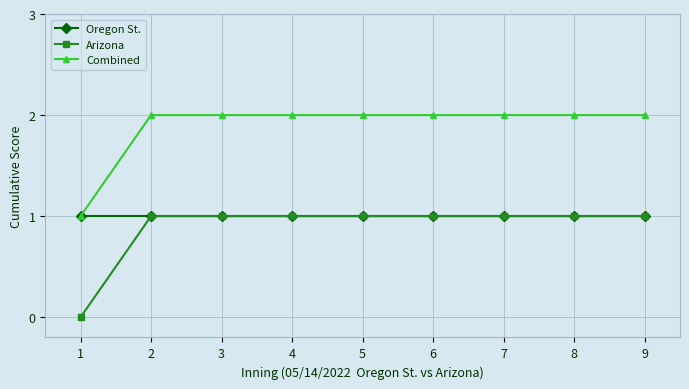

What is the difference between the Combined values at 2 and 1?

1